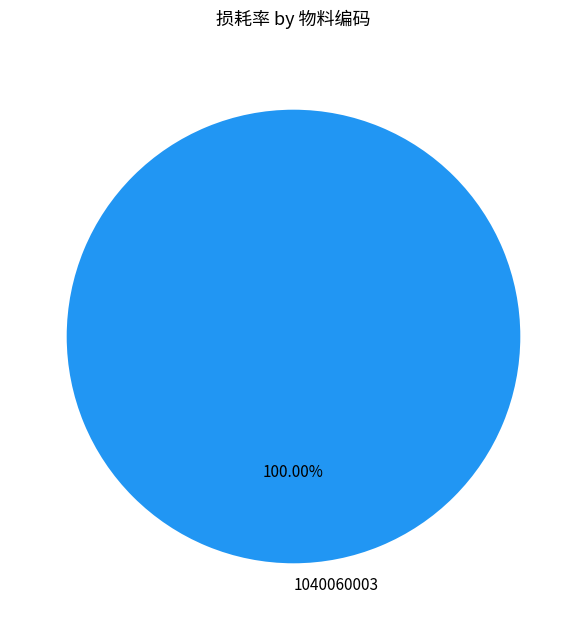

Does 1040060003 represent more than half of the total?

Yes